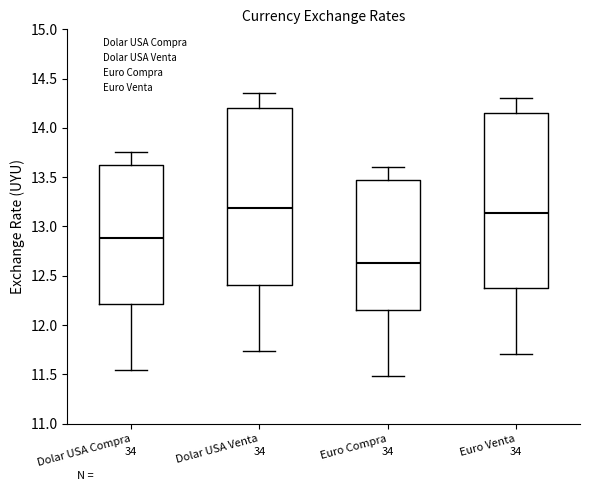

Where does the median line of the box for Dolar USA Venta sit on the y-axis? The values are not printed on the chart, so give them approximately, as read against the axis.

13.20